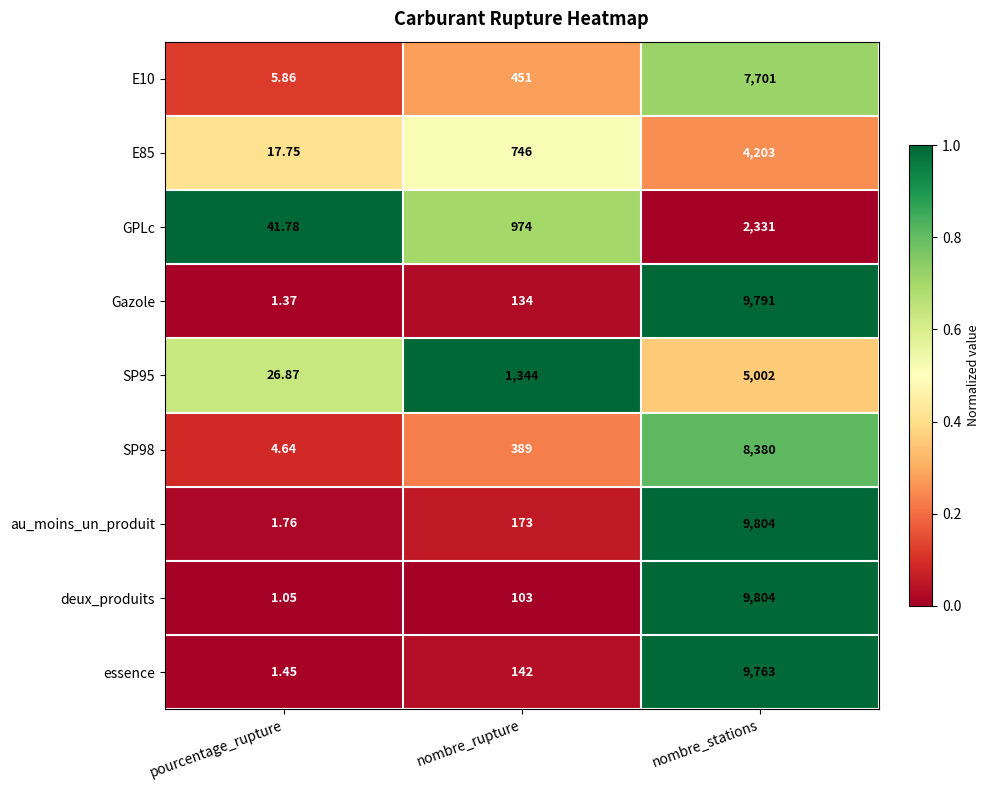

Where is Gazole nearest to the value 4896?

nombre_rupture